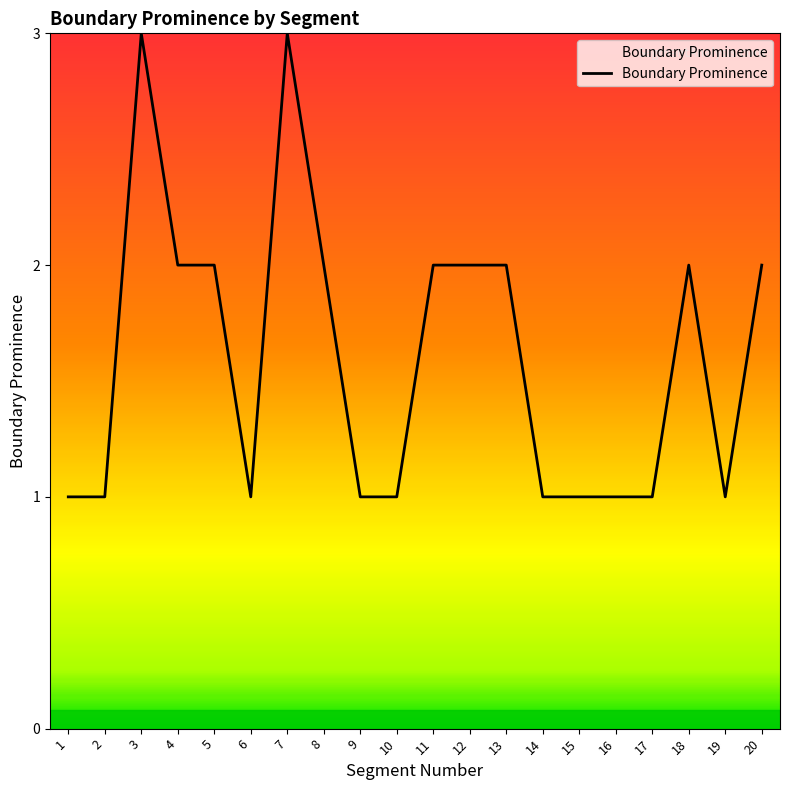

The chart shows a value of 1 at 6. True or false?

True